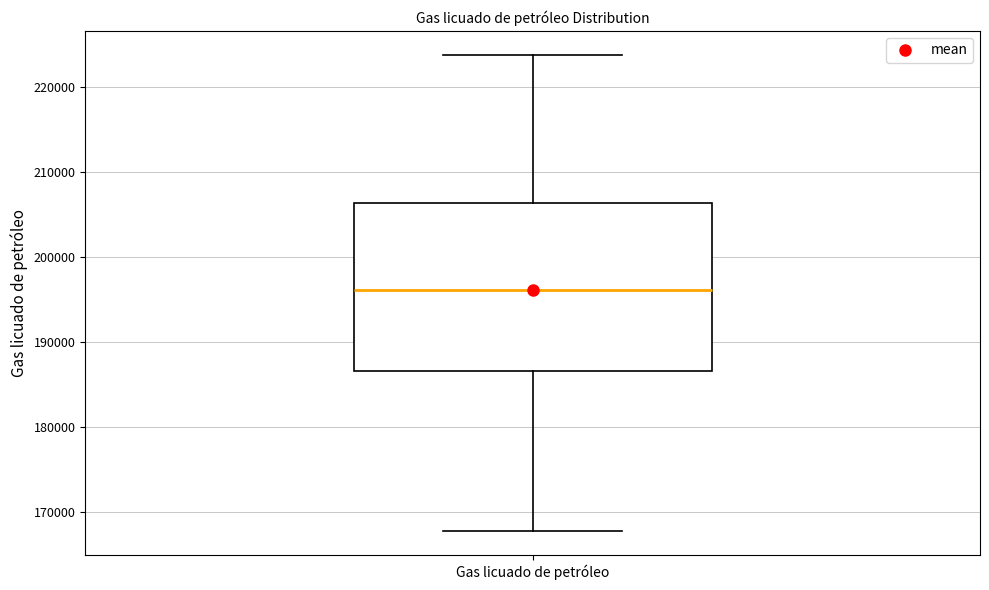

Where does the lower whisker of the box for Gas licuado de petróleo end on the y-axis? The values are not printed on the chart, so give them approximately, as read against the axis.

168000